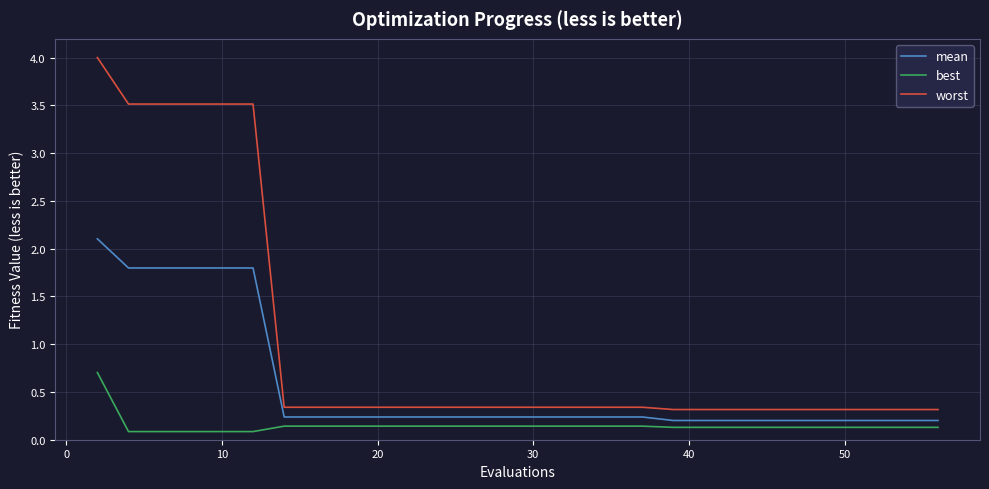

What is the maximum value for best?

0.7